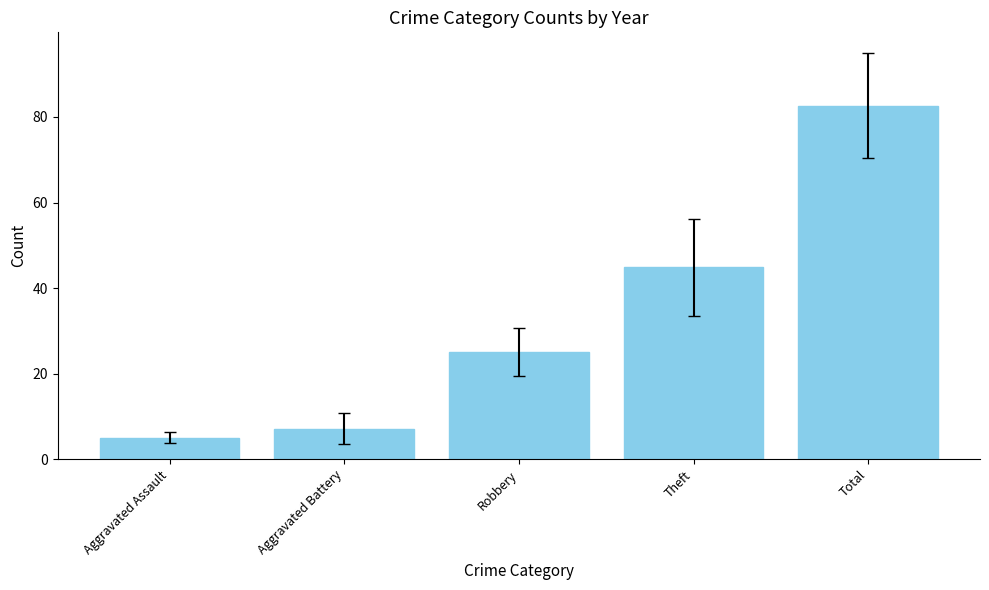

Reading left to right, transcribe all the data shown in this chart.

Aggravated Assault=5.0	Aggravated Battery=7.2	Robbery=25.0	Theft=44.8	Total=82.7